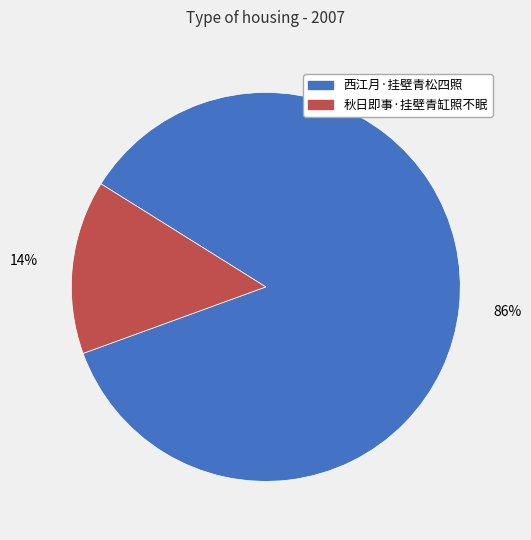

Count the number of slices in the pie.

2